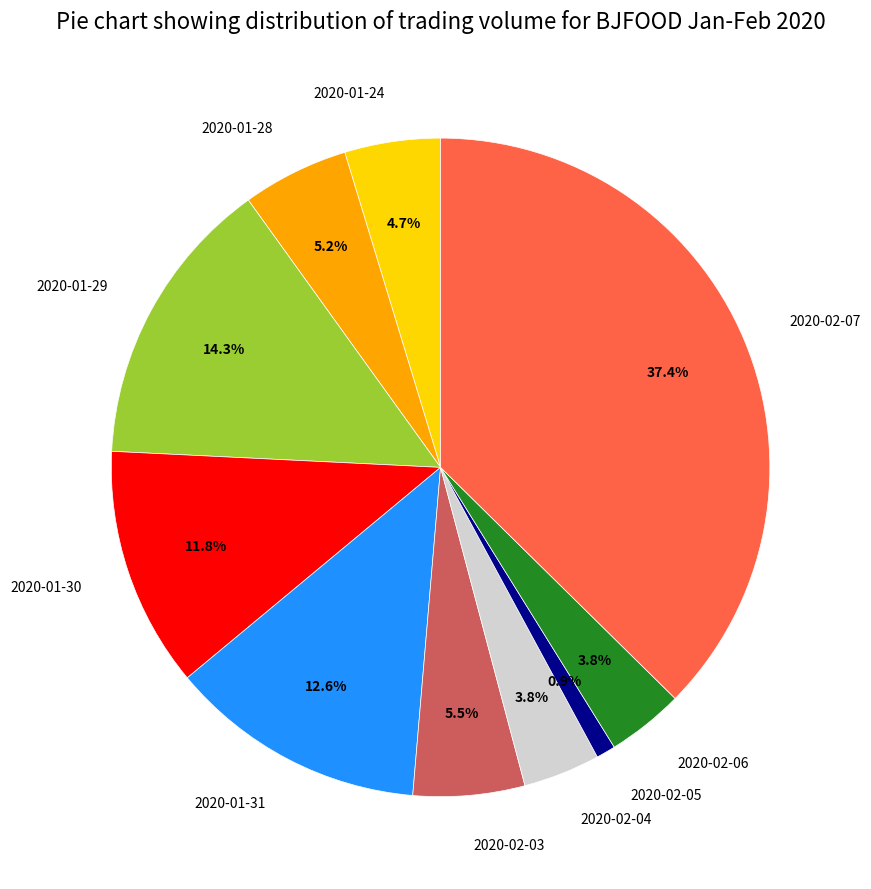

Which has a higher value, 2020-02-06 or 2020-01-28?

2020-01-28